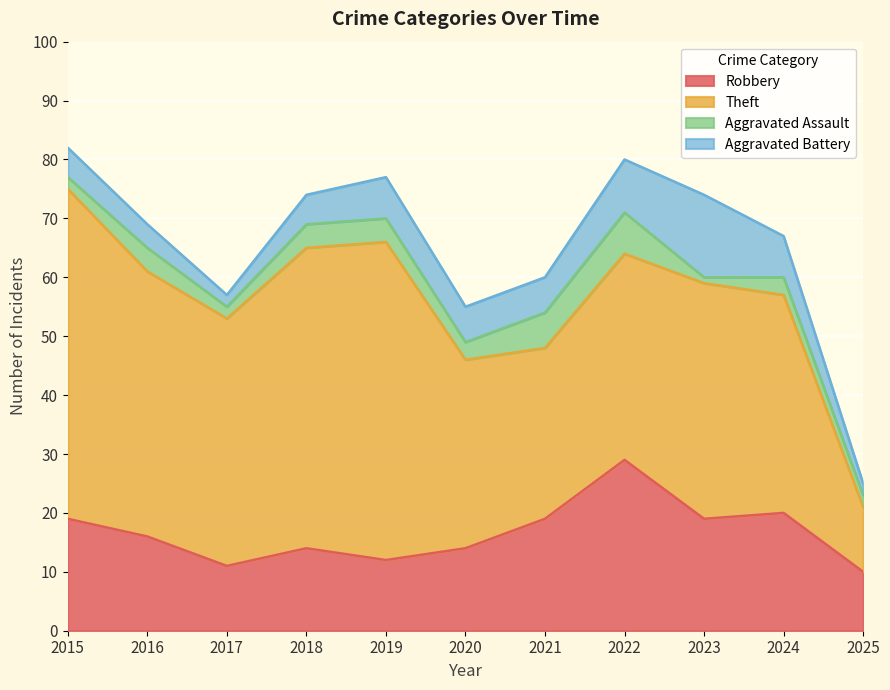

What is the total value across all series at 2021?

60